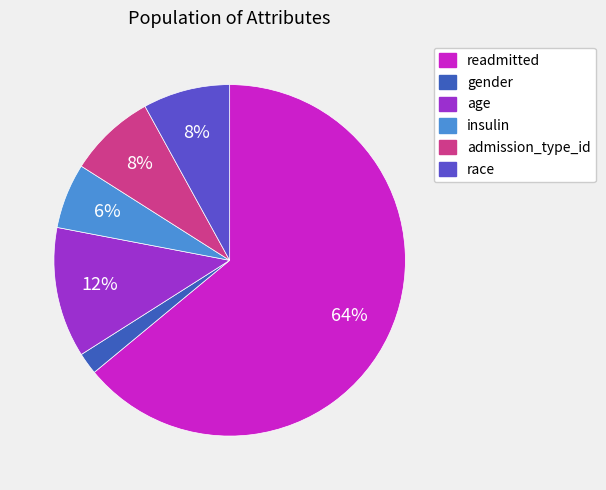

How many slices are in this pie chart?

6